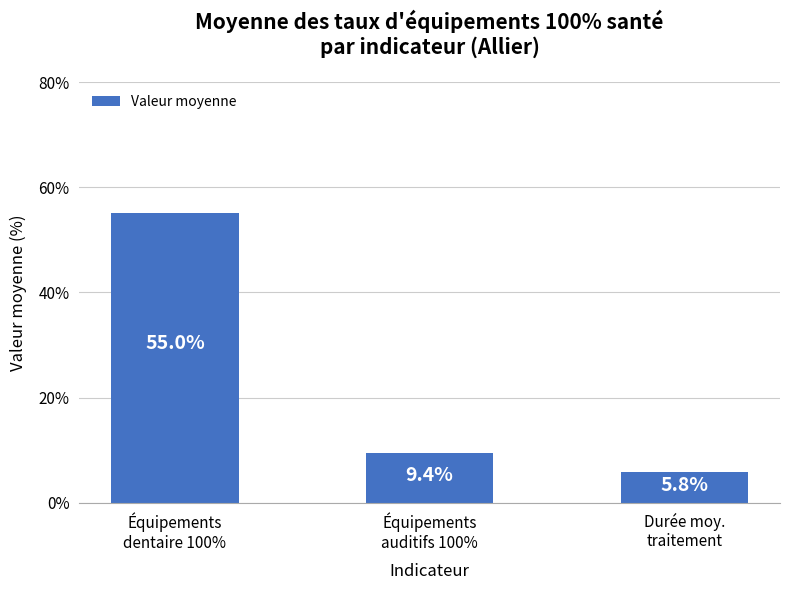

How many values exceed 9?

2